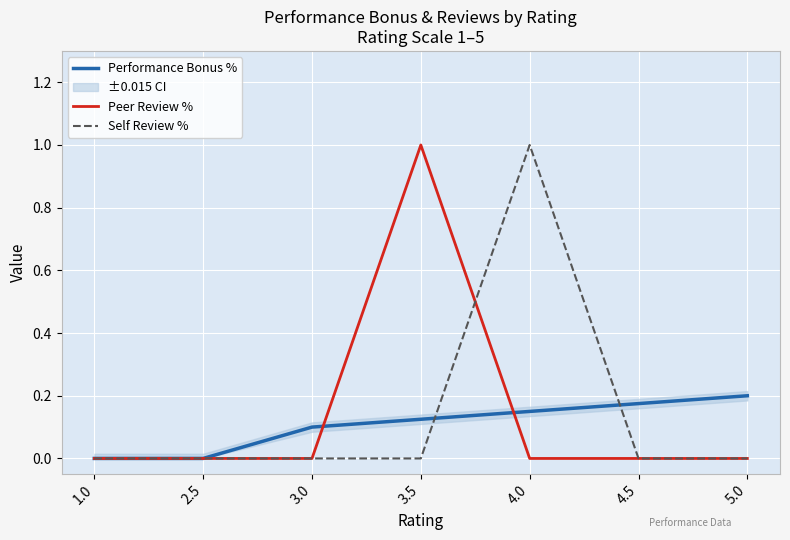

Which label corresponds to the largest value in the chart?

3.5